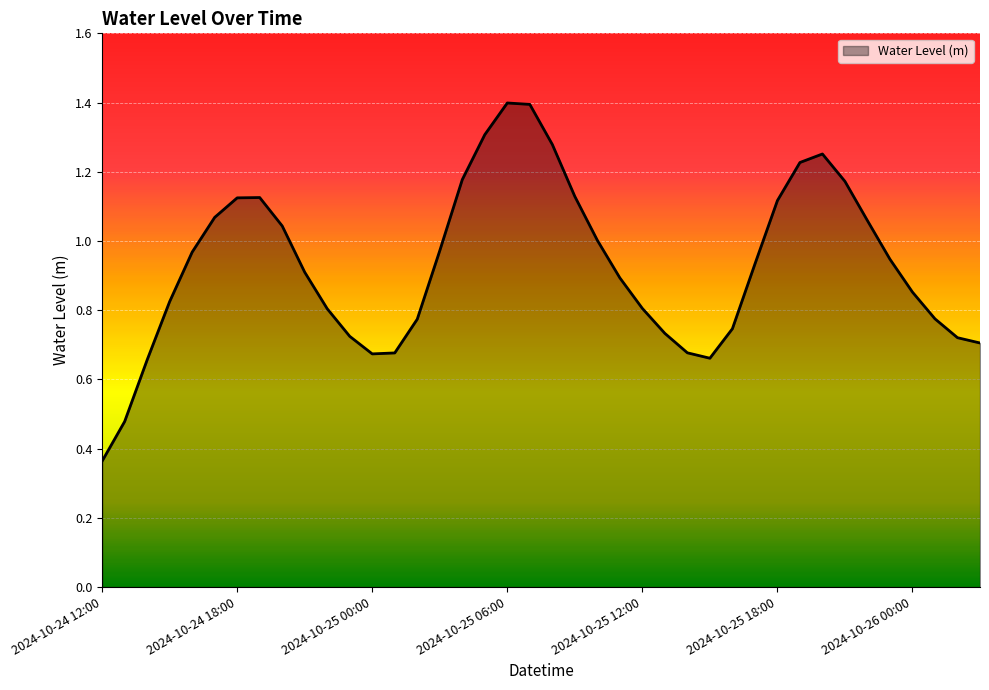

What is the sum of all values?

37.1